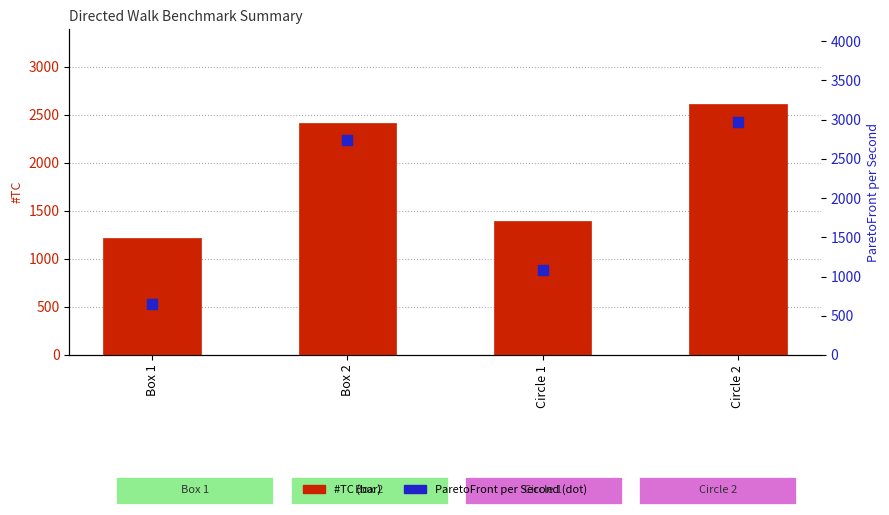

Is the value of ParetoFront per Second at Circle 1 greater than the value of #TC at Box 1?

No